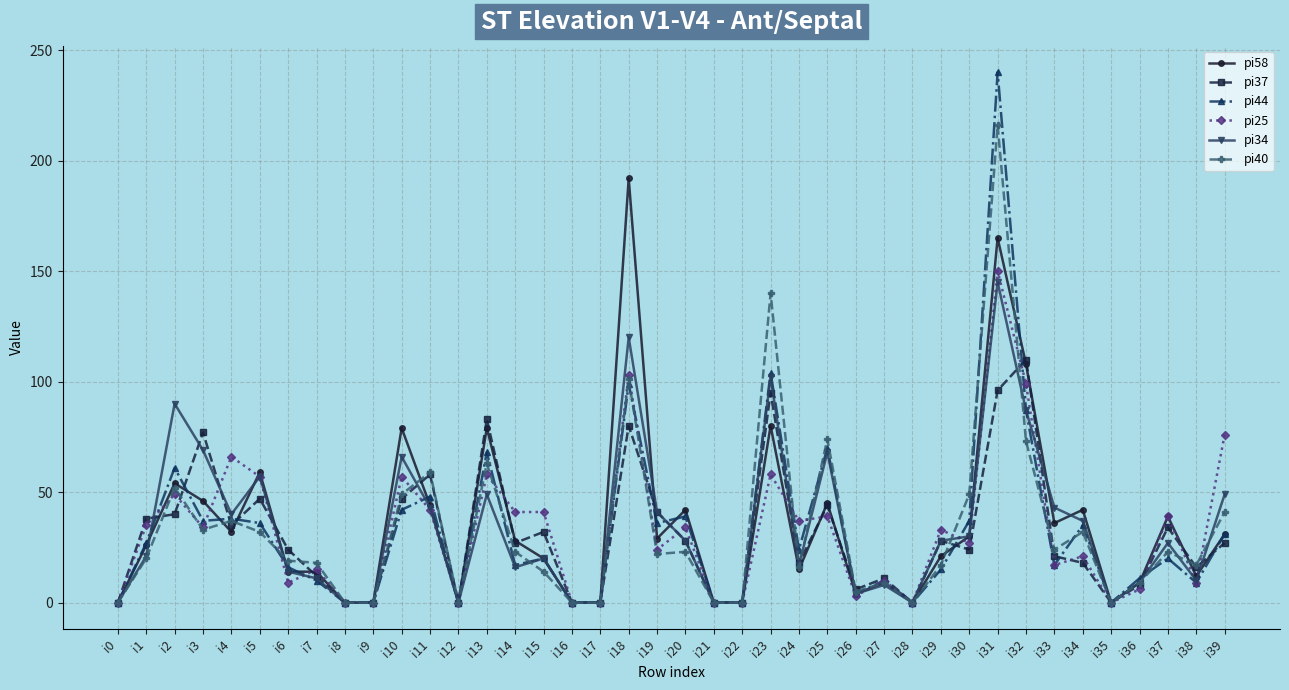

At which category does pi34 reach its first local valley?

i4